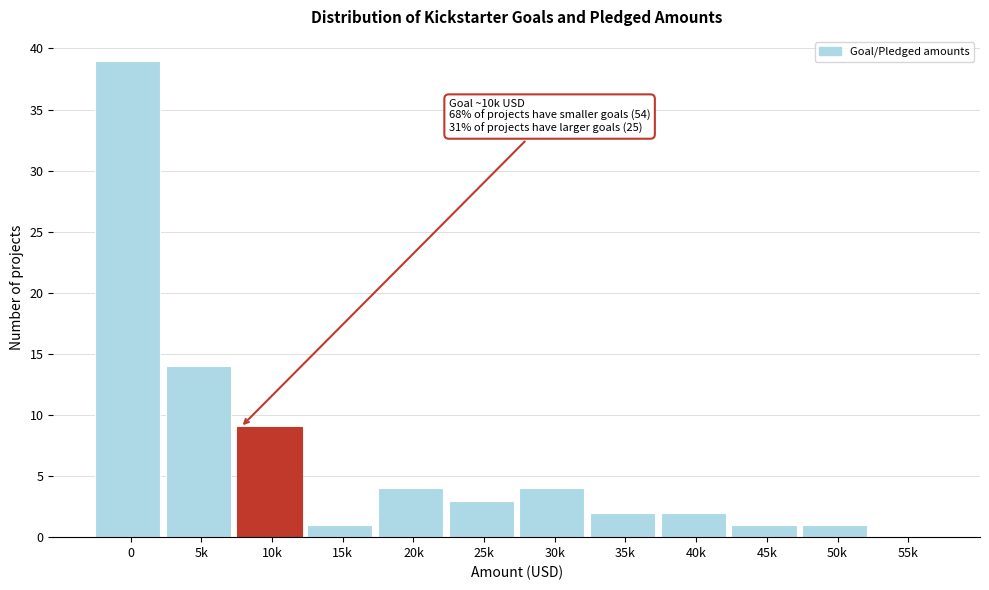

Reading right to left, extract all data points from this chart.

55k=0	50k=1	45k=1	40k=2	35k=2	30k=4	25k=3	20k=4	15k=1	10k=9	5k=14	0=39